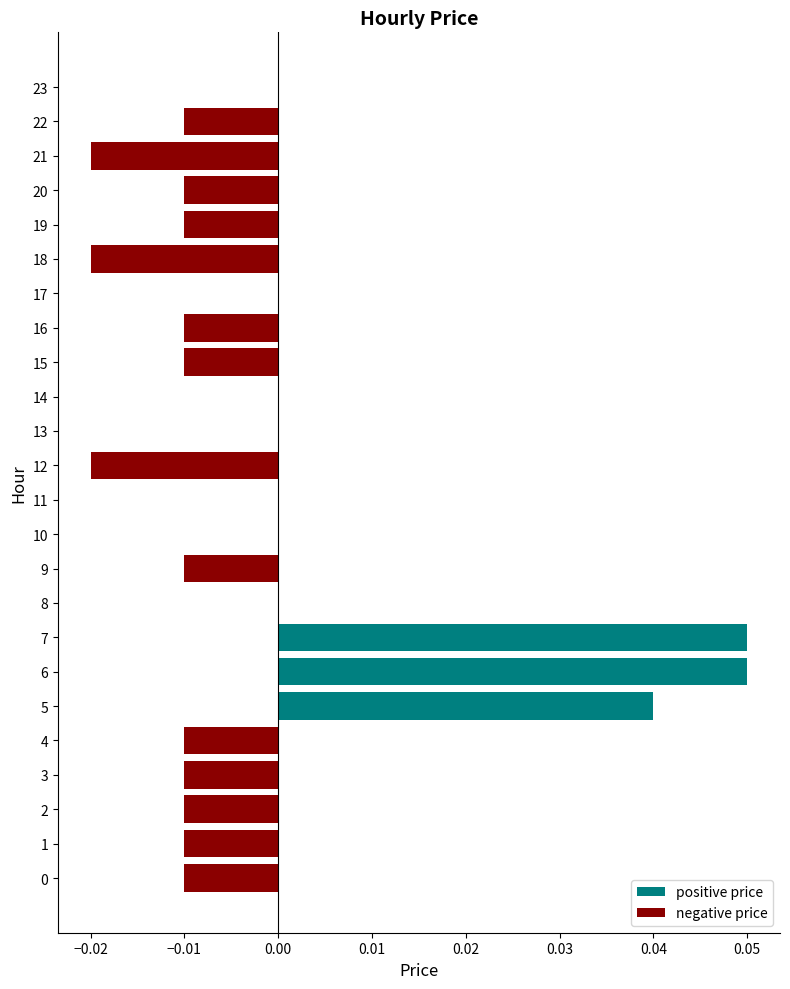

How many data points in positive price are above 0?

3